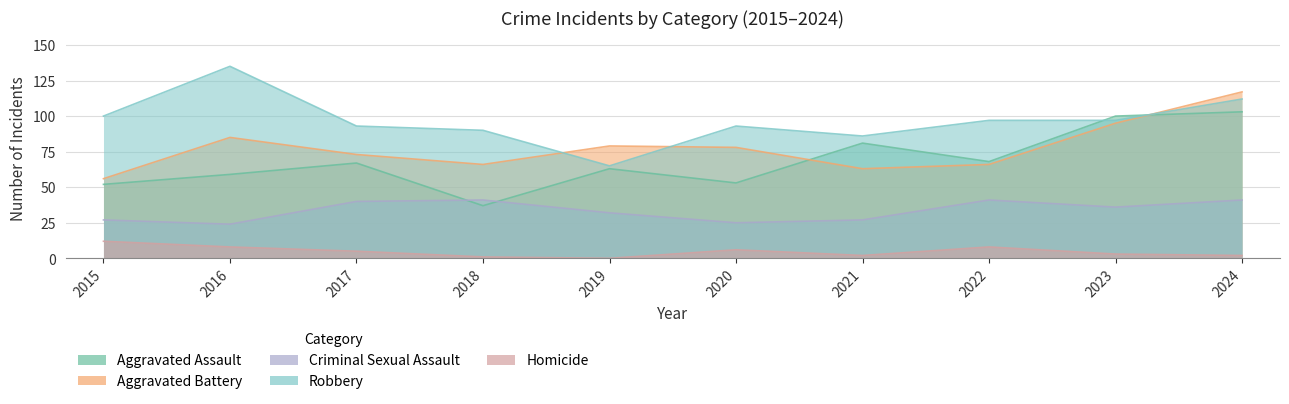

True or false: Robbery and Aggravated Assault cross at least once.

True